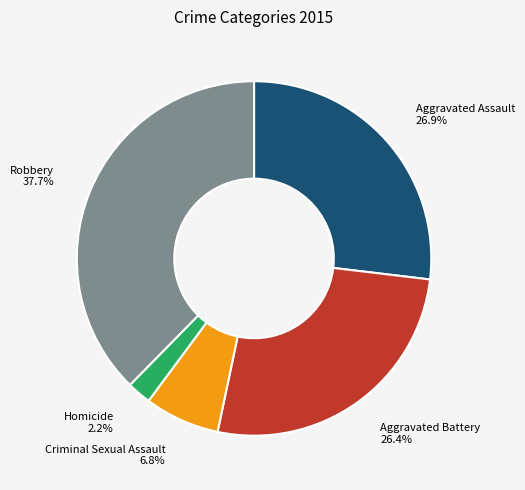

Which slice is the largest?

Robbery